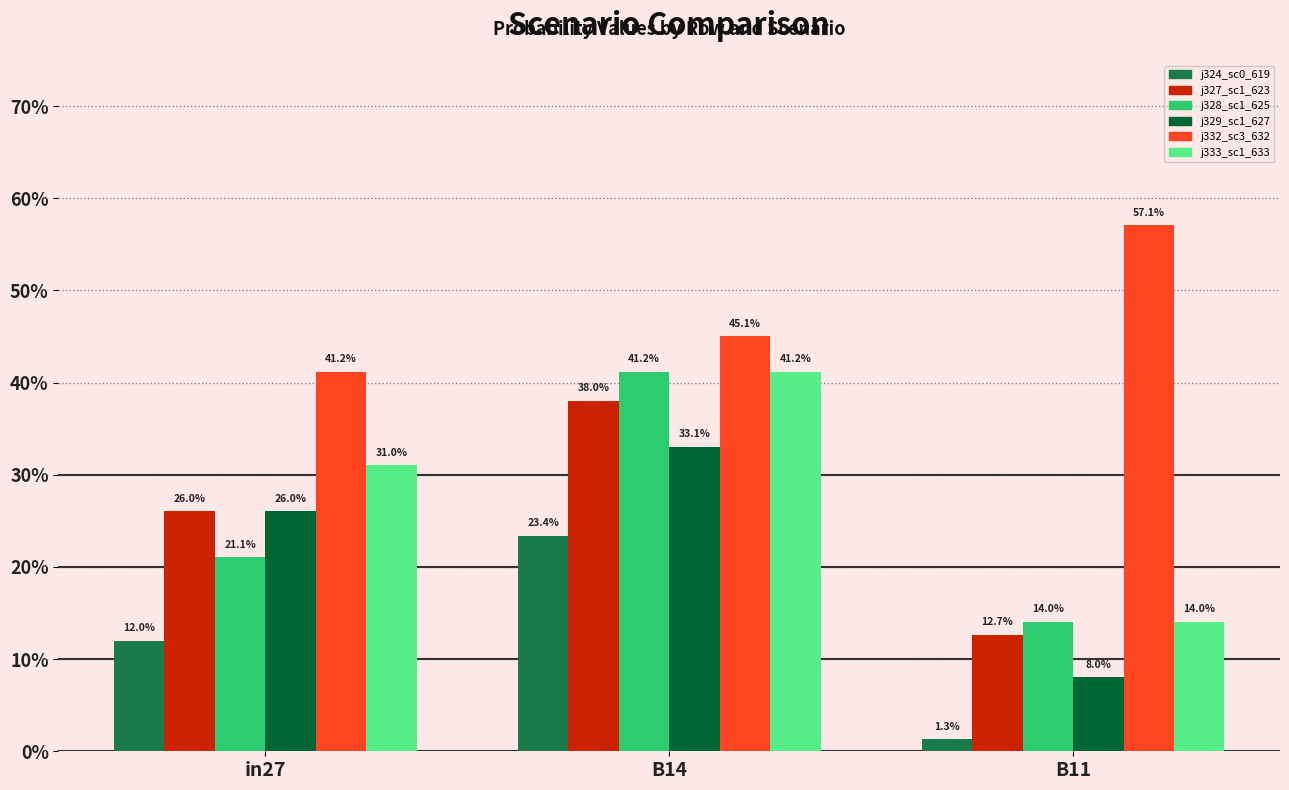

Which label corresponds to the smallest value in the chart?

B11